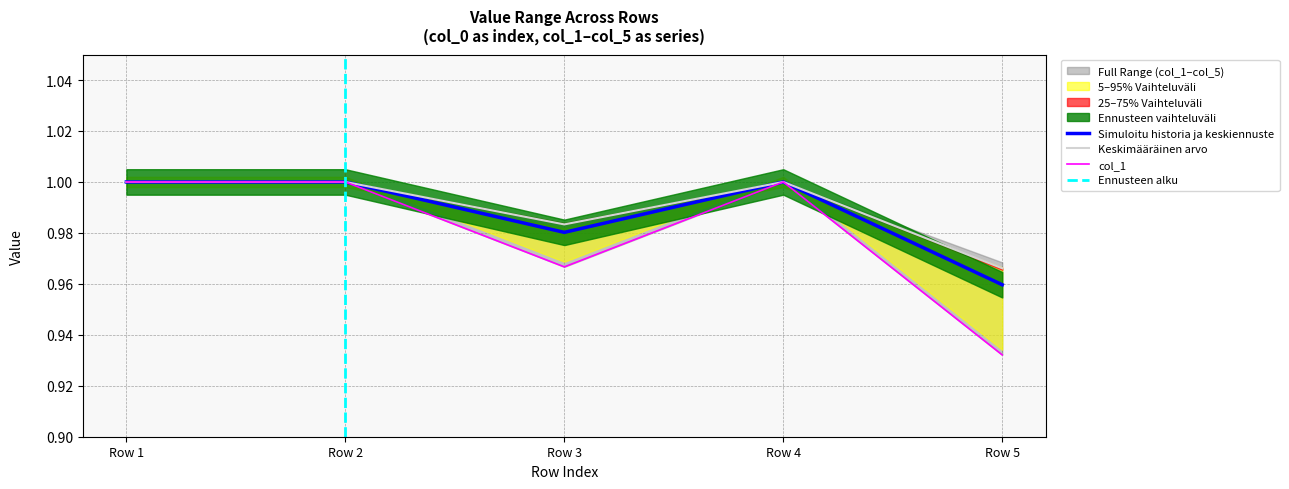

How many lines are shown in the chart?

3